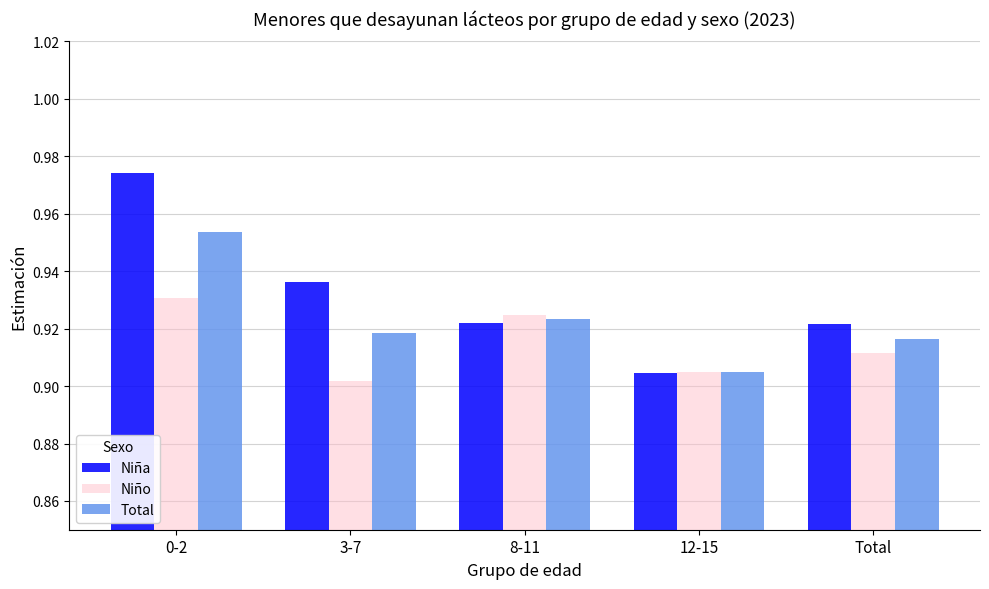

At 3-7, list the series in order from largest to smallest.

Niña, Total, Niño